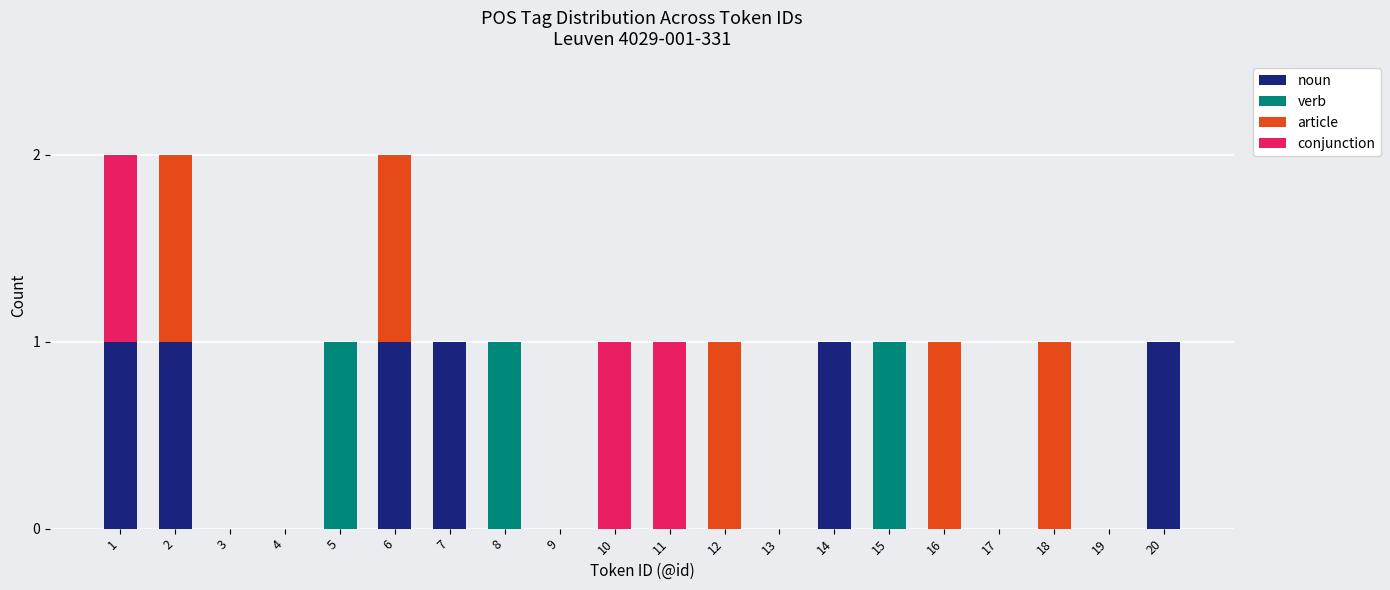

At which label is noun closest to 0?

3